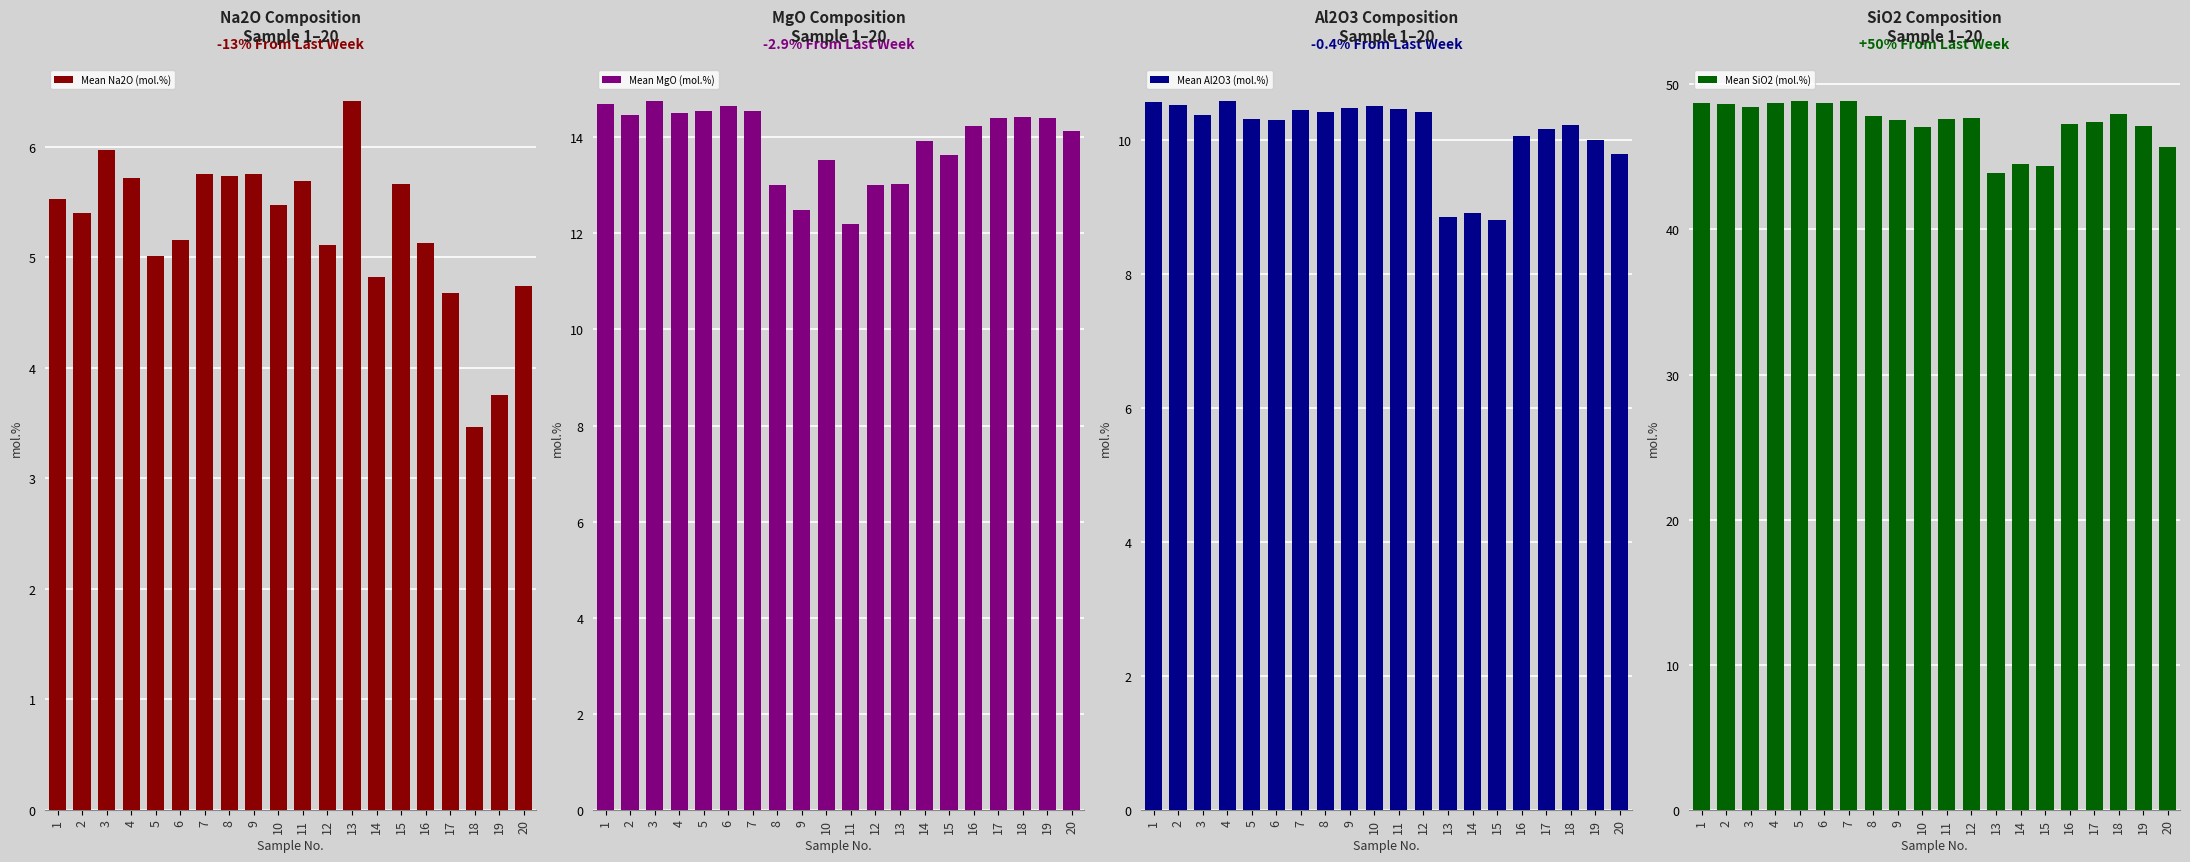

What is the difference between the maximum and minimum values in the Mean MgO (mol.%) series?

2.6